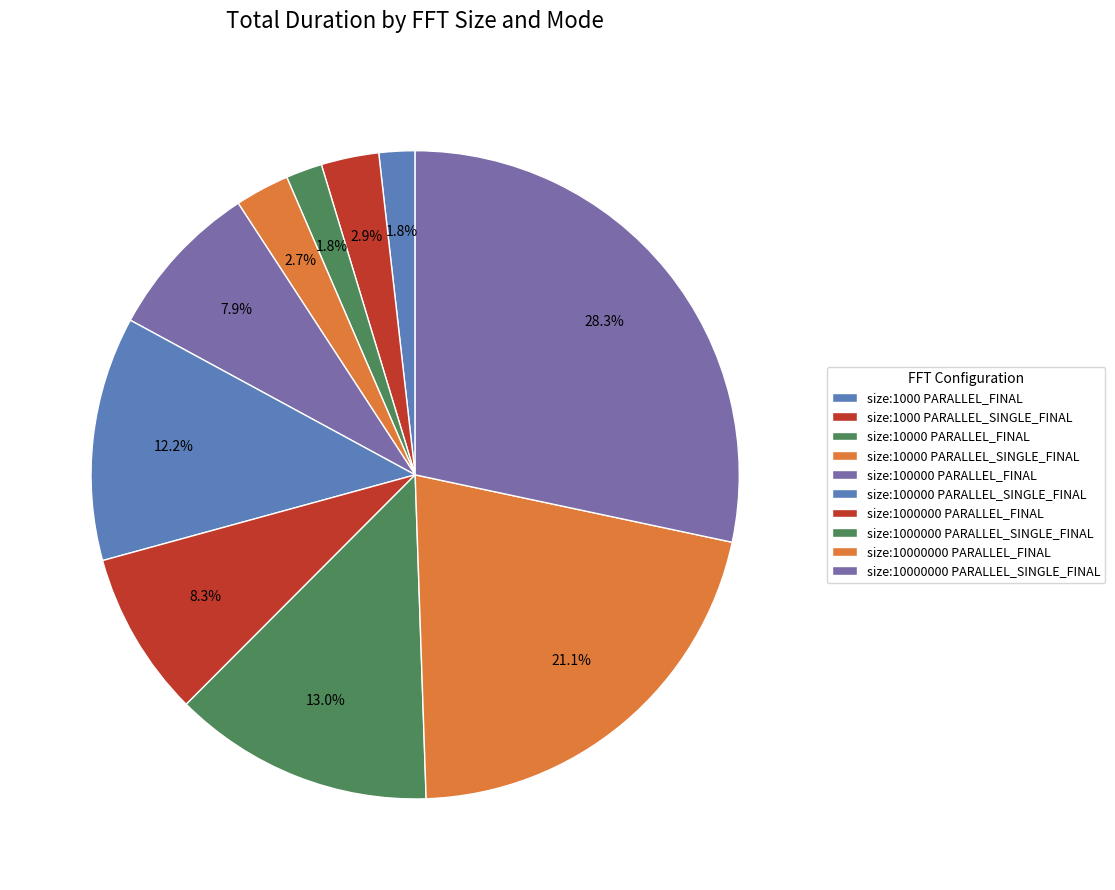

To the nearest percent, what is the difference between the largest and smallest slice percentages?

27%